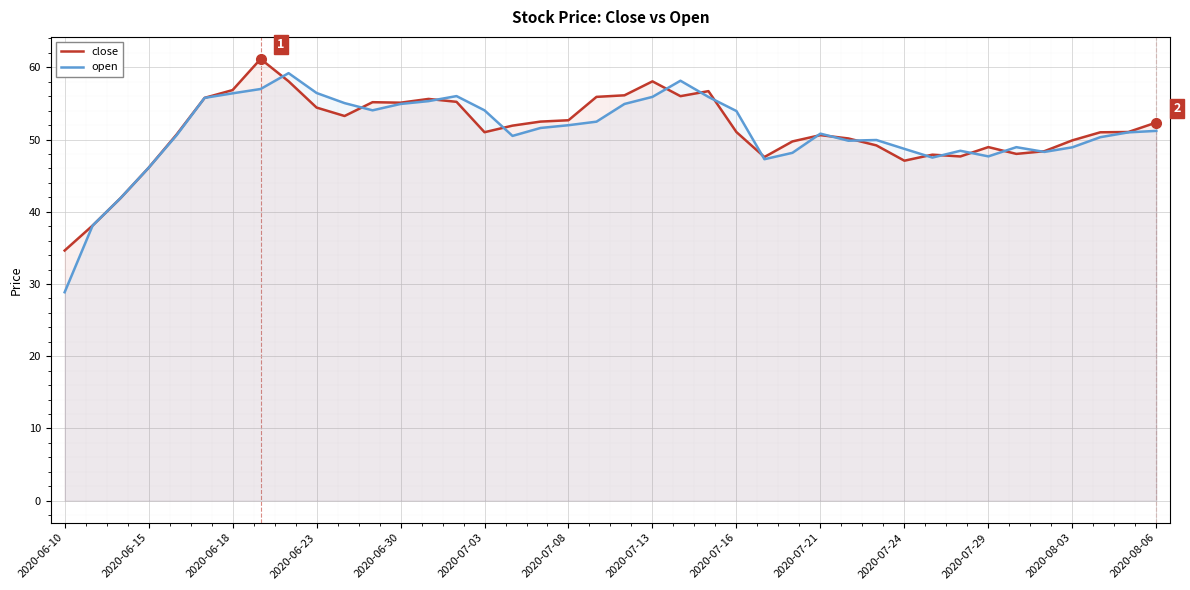

Rank the series by their maximum value, from lowest to highest.

open, close